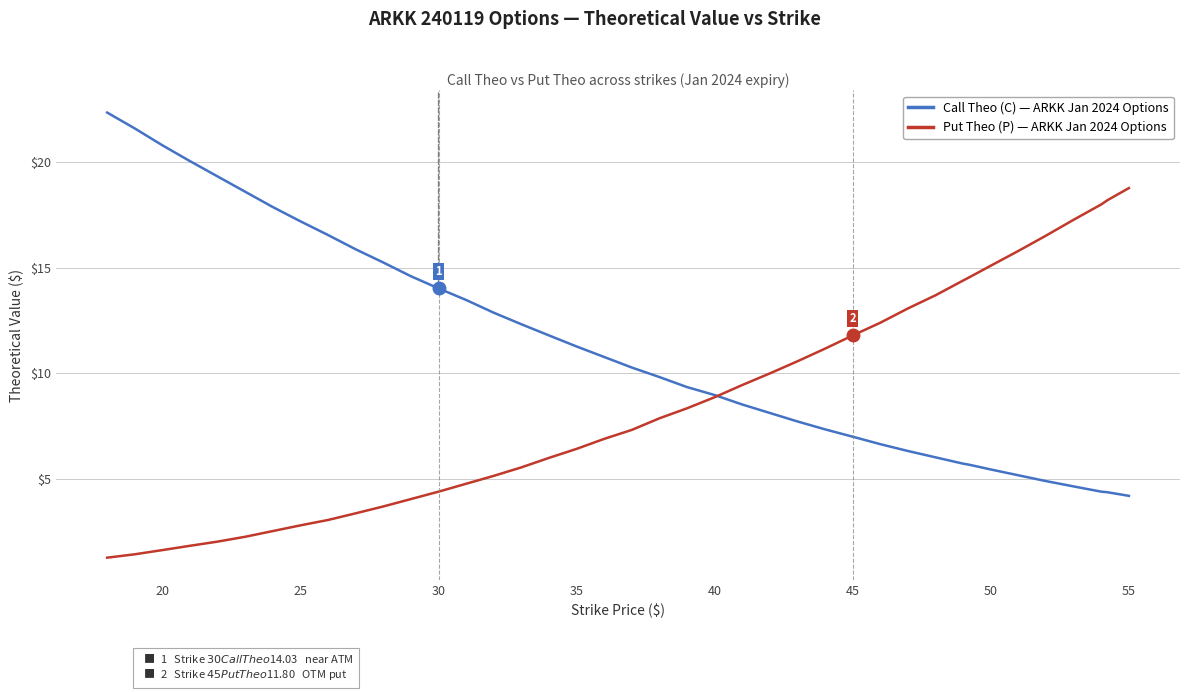

True or false: Put Theo (P) — ARKK Jan 2024 Options has more than 1 interior local peaks.

False